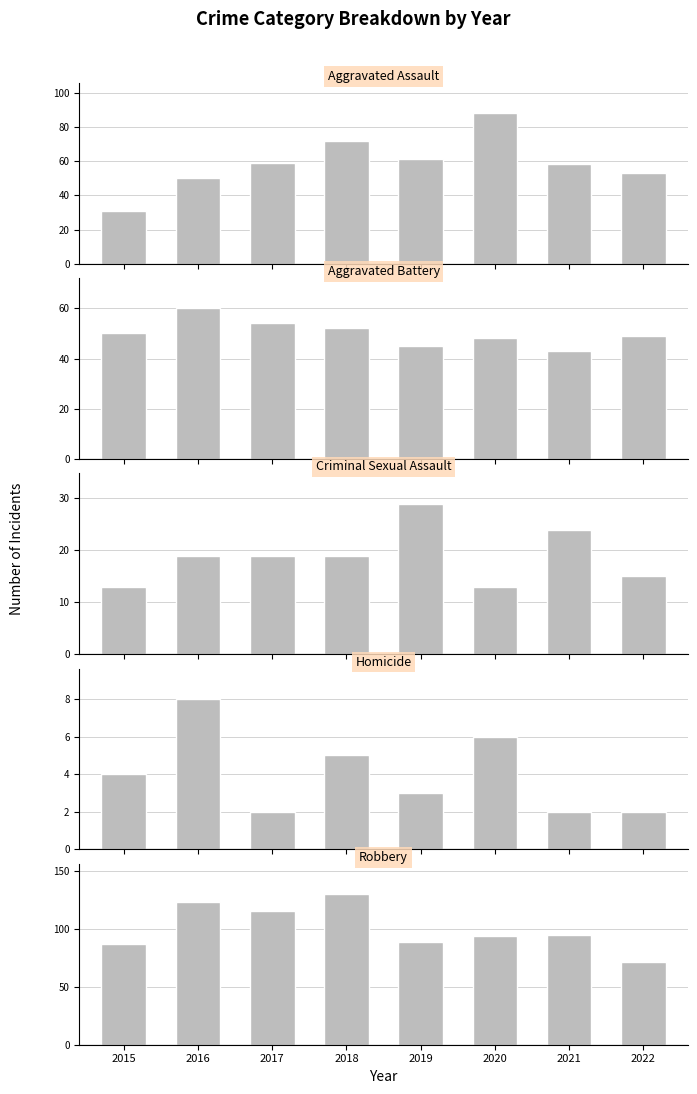

List the series in order of their peak value, highest first.

Robbery, Aggravated Assault, Aggravated Battery, Criminal Sexual Assault, Homicide